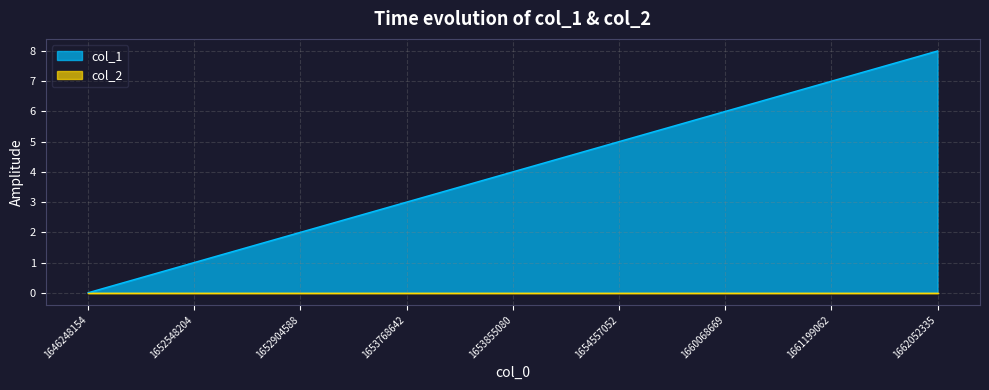

Which label corresponds to the smallest value in the chart?

1646248154